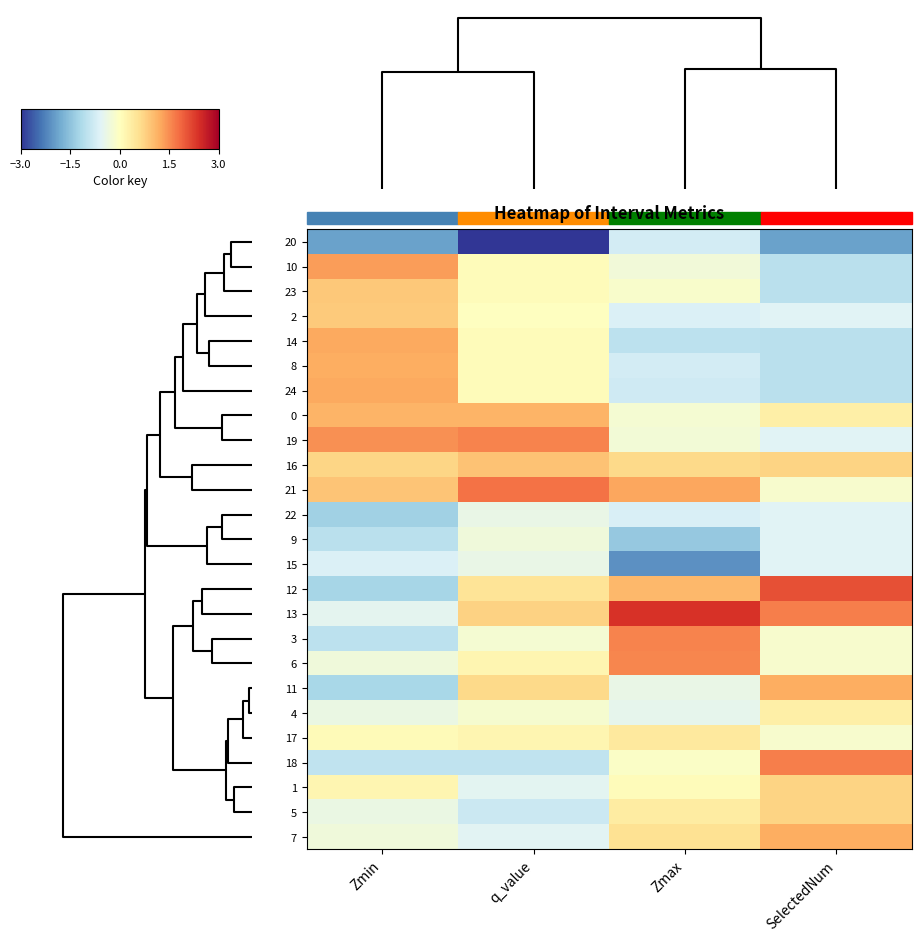

Between Zmax and Zmin, which is larger?

Zmax